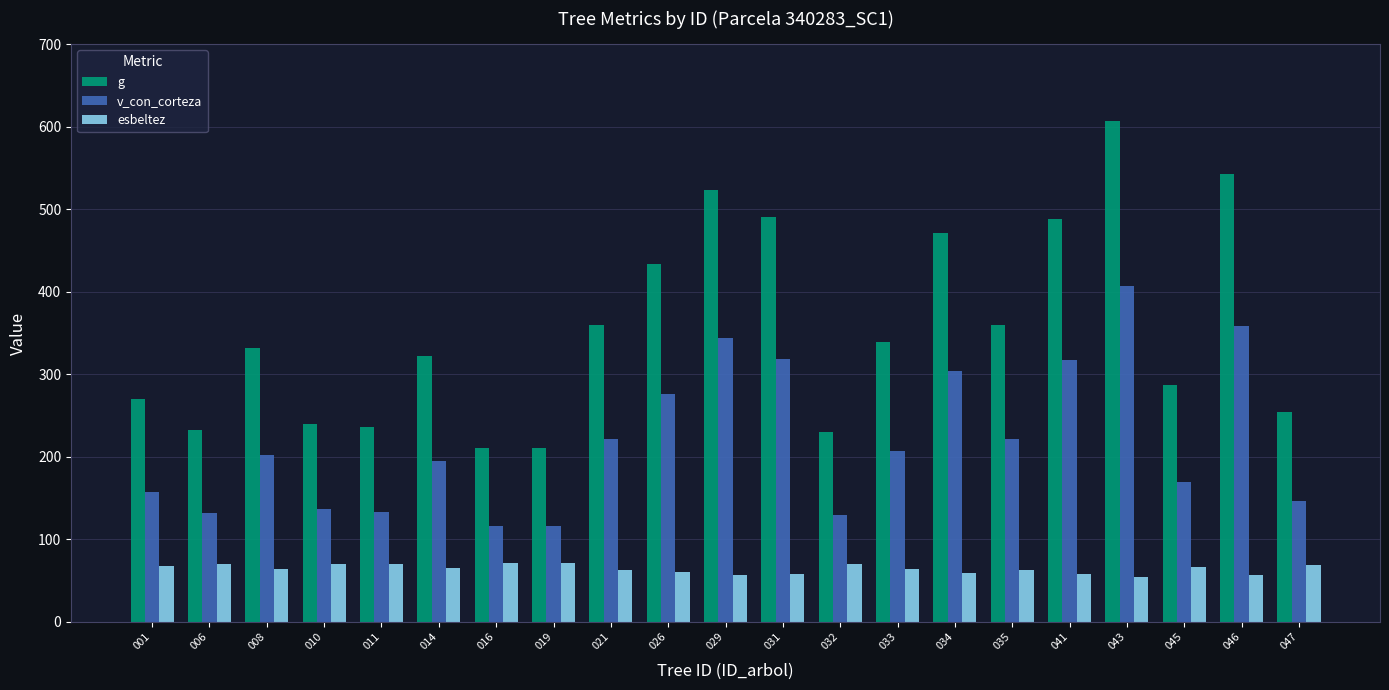

At 043, list the series in order from smallest to largest.

esbeltez, v_con_corteza, g